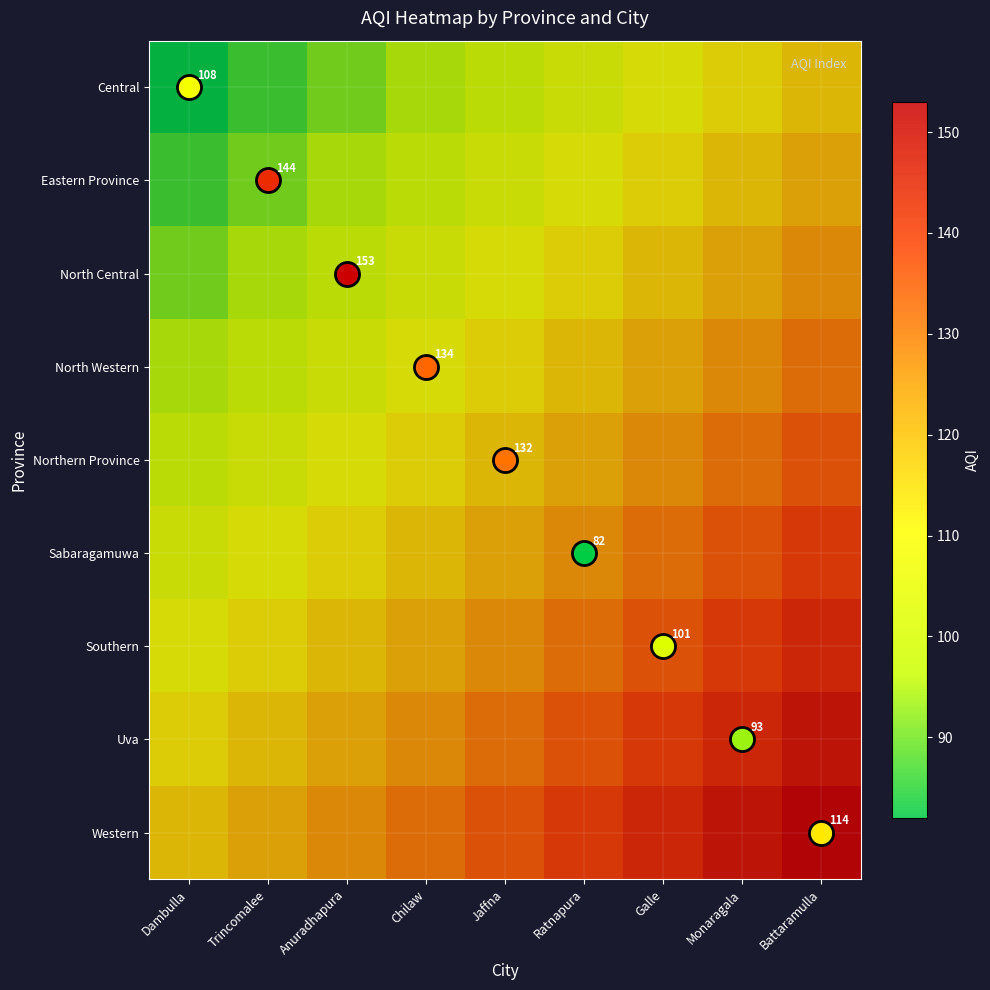

What is the sum of all Central values?

897.8